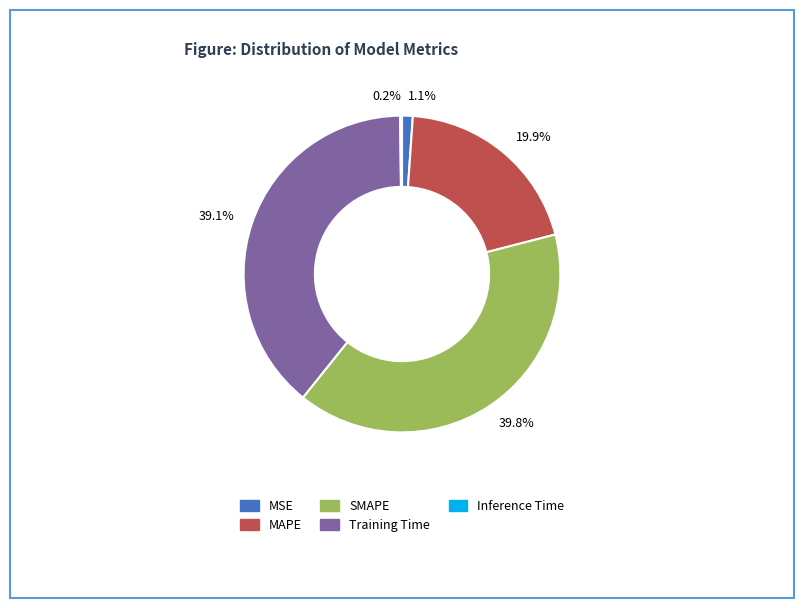

Which has a higher value, 1.1% or 39.8%?

39.8%